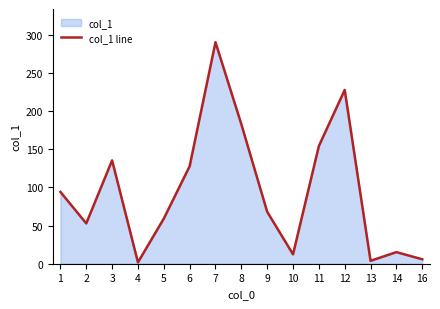

At which category does the chart reach its peak across all series?

7